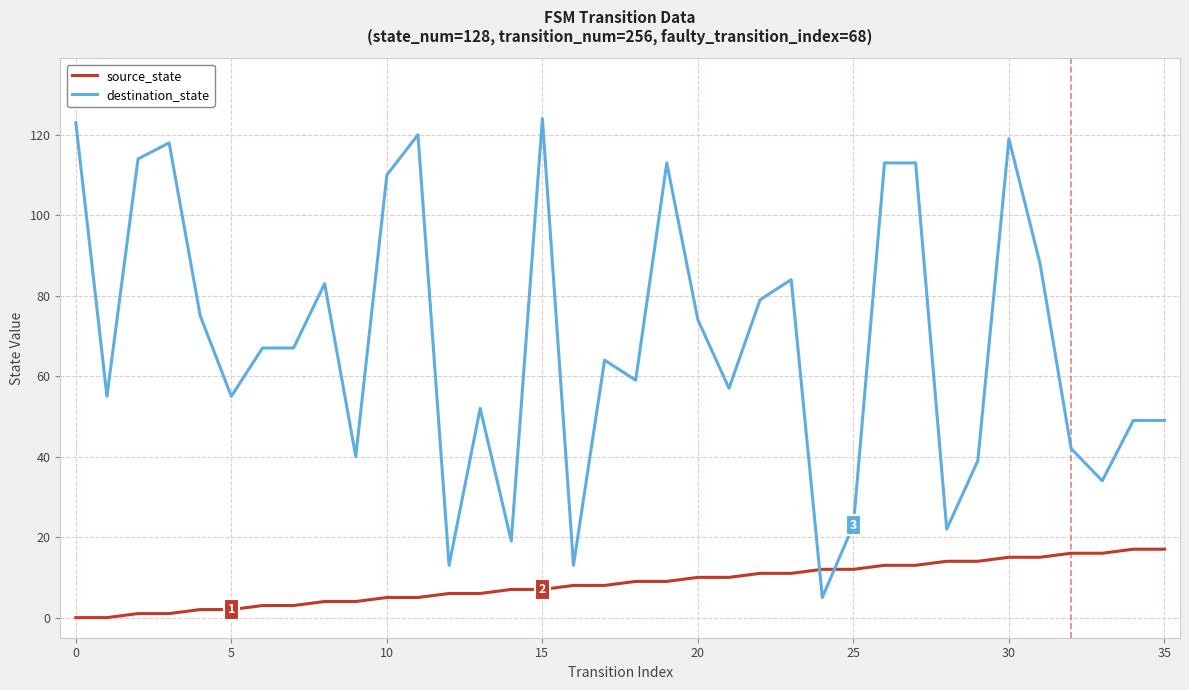

What is the highest value of the source_state series?

17